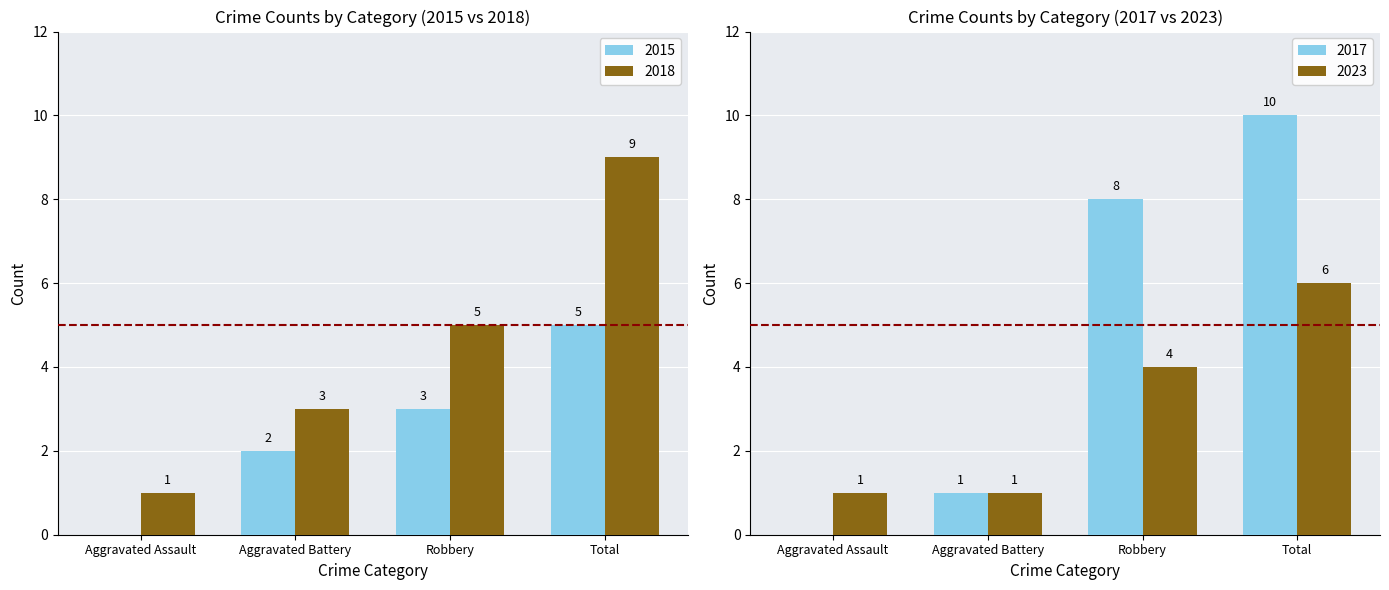

What is the label of the 4th bar from the right?

Aggravated Assault